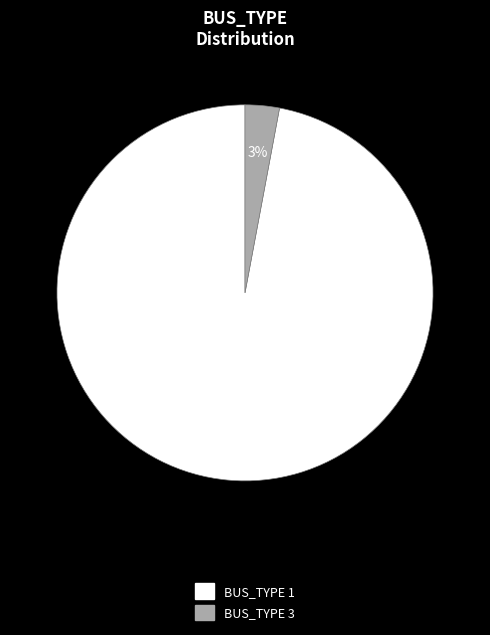

To the nearest percent, what is the difference between the largest and smallest slice percentages?

94%